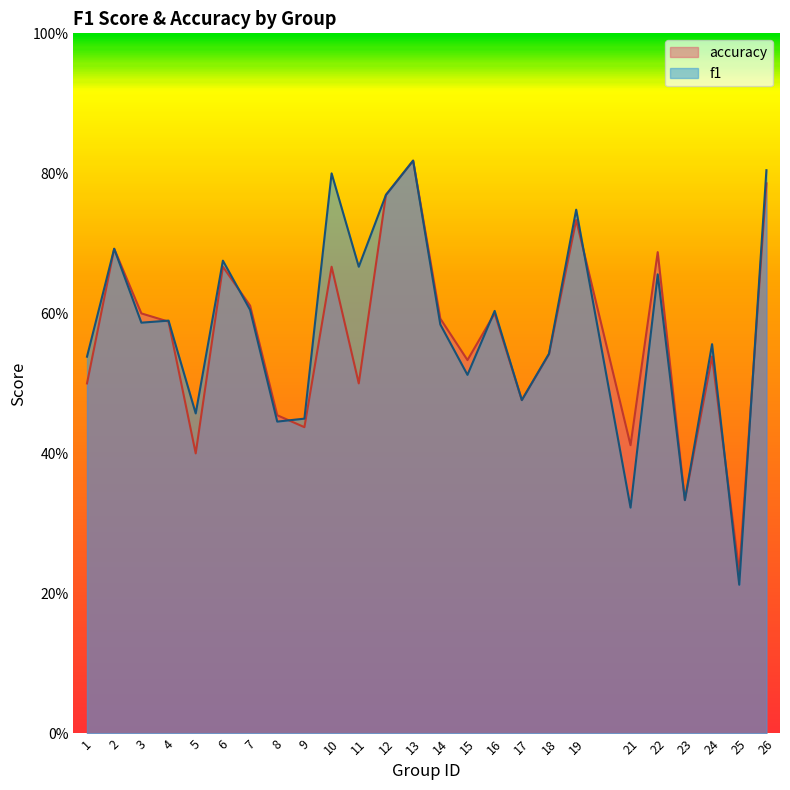

How many lines are shown in the chart?

2